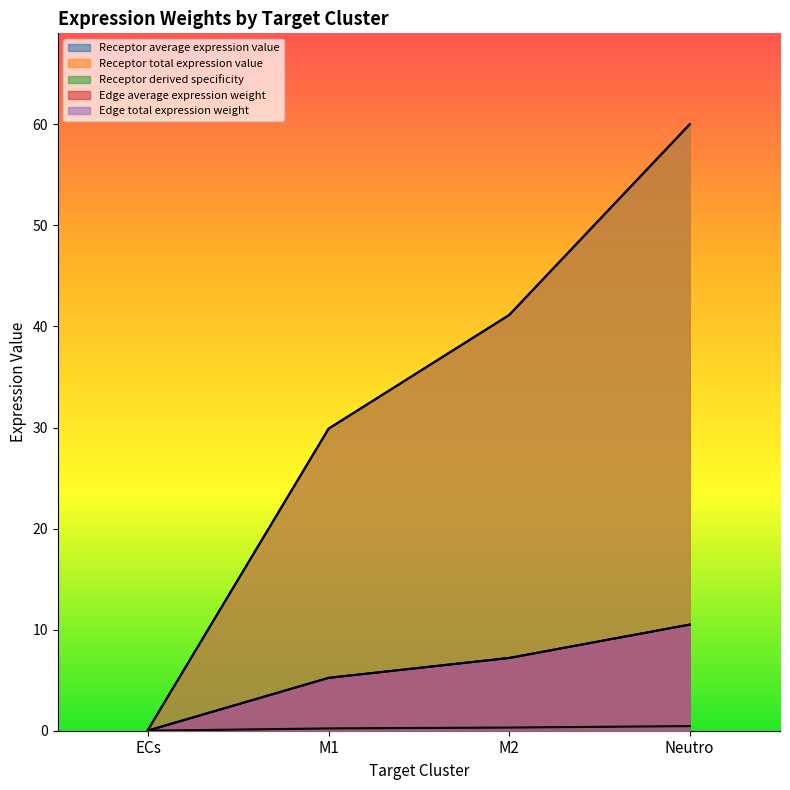

At how many categories does at least one series exceed 3?

3